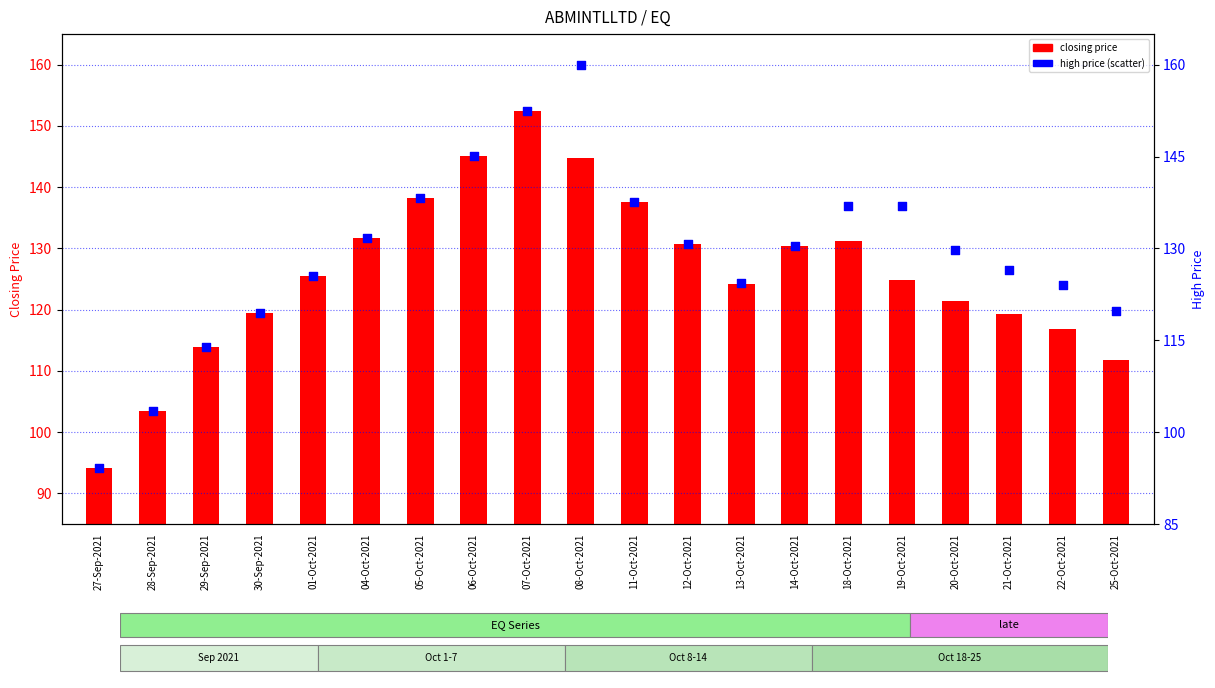

What is the change in value from 01-Oct-2021 to 25-Oct-2021?

-5.7